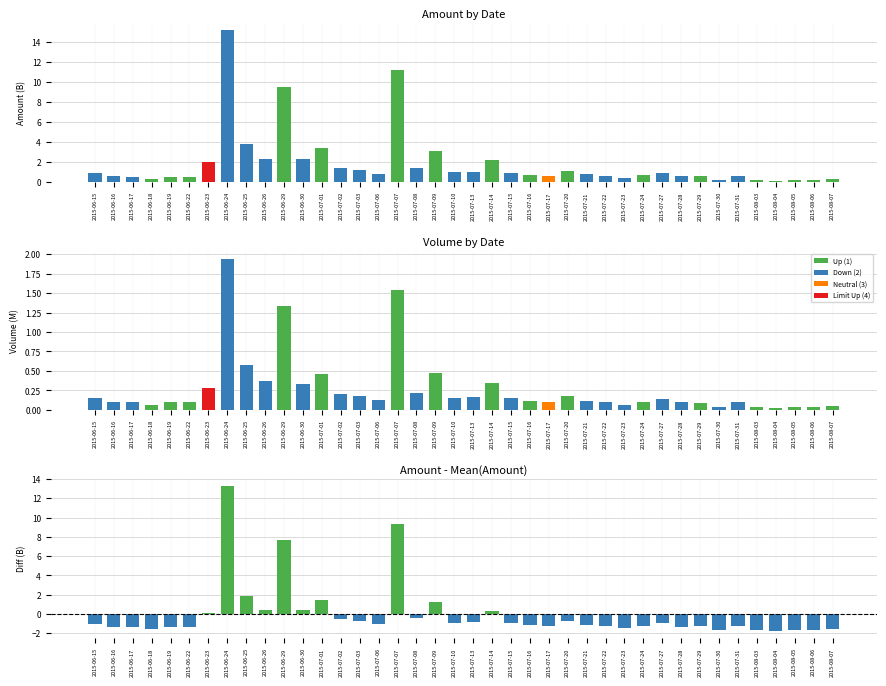

What is the difference between the Amount - Mean values at 2015-06-25 and 2015-07-13?

2.8